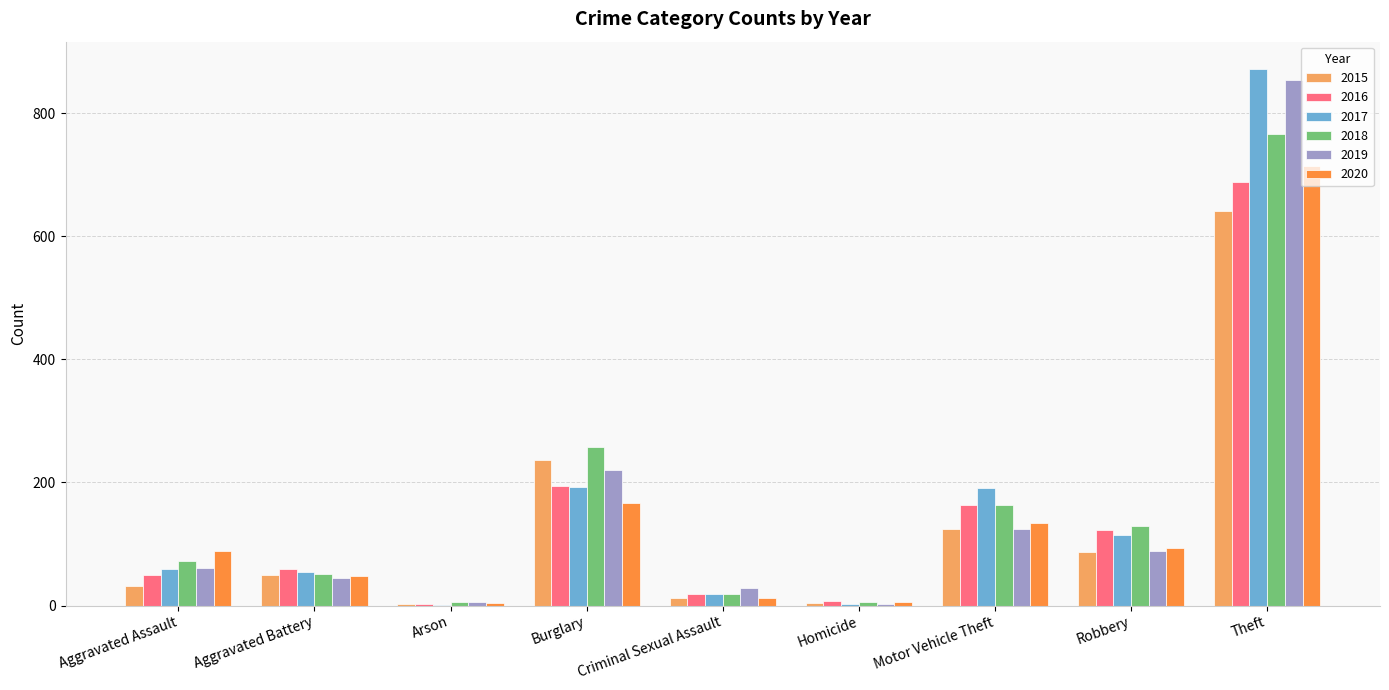

Is it true that 2015 equals 38 at Robbery?

False